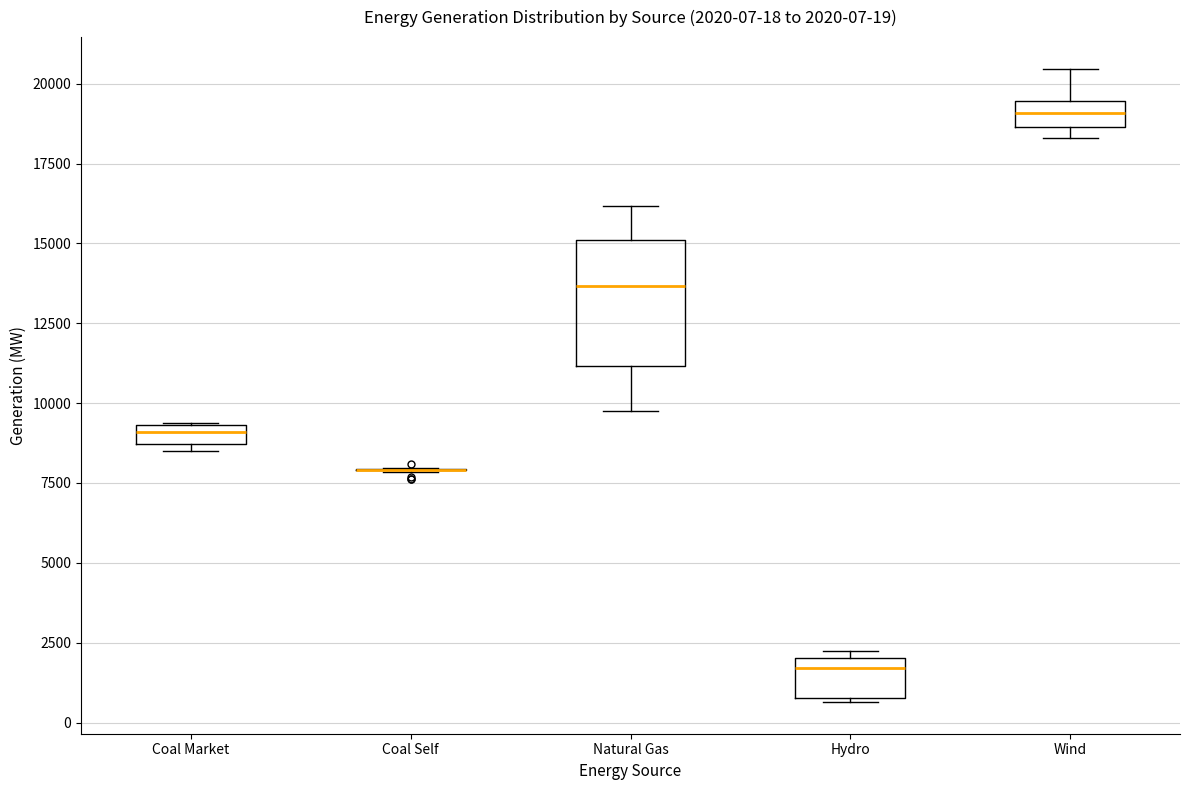

Comparing the boxes themselves (not the whiskers), which one is the tallest?

Natural Gas